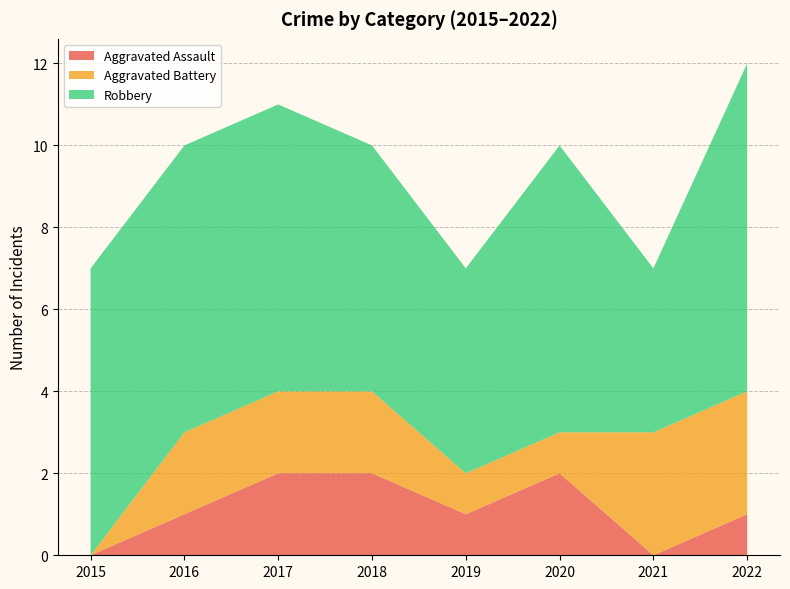

Reading left to right, what are all the values shown in this chart?

Aggravated Assault: 0	1	2	2	1	2	0	1
Aggravated Battery: 0	2	2	2	1	1	3	3
Robbery: 7	7	7	6	5	7	4	8